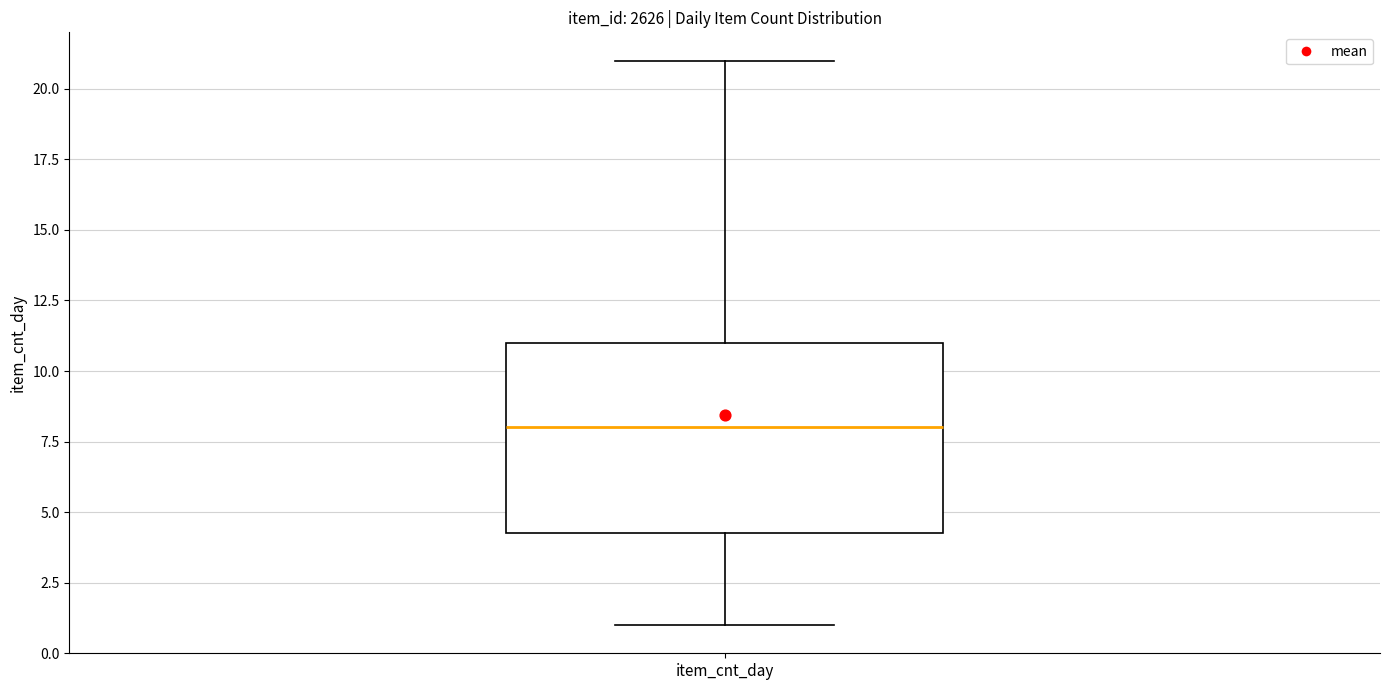

Read this box plot against the y-axis: the position of the median line, the range covered by the box, and the ends of both whiskers. The values are not printed on the chart, so give them approximately, as read against the axis.

median 8.0, box 4.5 to 11.0, whiskers 1.0 to 21.0